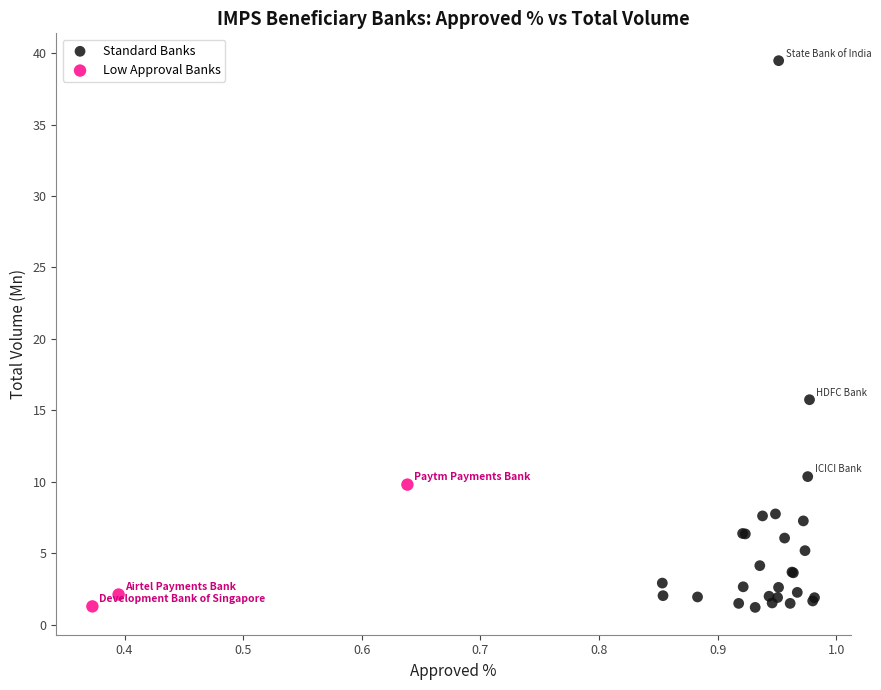

Which series contains the highest Y value?

Standard Banks